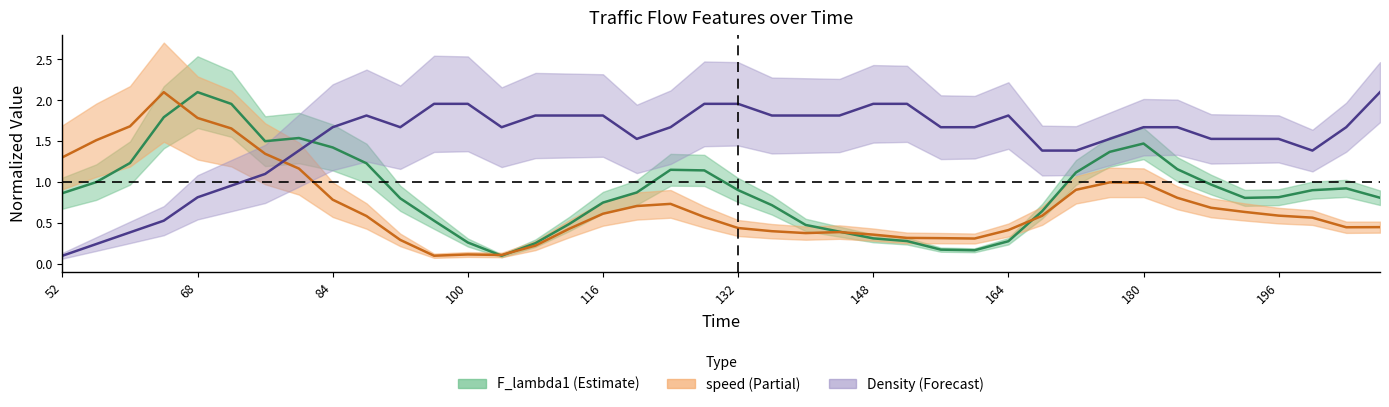

Reading right to left, transcribe all the data shown in this chart.

F_lambda1: 0.8	0.9	0.9	0.8	0.8	1.0	1.2	1.5	1.4	1.1	0.6	0.3	0.2	0.2	0.3	0.3	0.4	0.5	0.7	0.9	1.1	1.2	0.9	0.7	0.5	0.3	0.1	0.3	0.5	0.8	1.2	1.4	1.5	1.5	2.0	2.1	1.8	1.2	1.0	0.9
speed: 0.4	0.4	0.6	0.6	0.6	0.7	0.8	1.0	1.0	0.9	0.6	0.4	0.3	0.3	0.3	0.4	0.4	0.4	0.4	0.4	0.6	0.7	0.7	0.6	0.4	0.2	0.1	0.1	0.1	0.3	0.6	0.8	1.2	1.3	1.7	1.8	2.1	1.7	1.5	1.3
Density: 2.1	1.7	1.4	1.5	1.5	1.5	1.7	1.7	1.5	1.4	1.4	1.8	1.7	1.7	2.0	2.0	1.8	1.8	1.8	2.0	2.0	1.7	1.5	1.8	1.8	1.8	1.7	2.0	2.0	1.7	1.8	1.7	1.4	1.1	1.0	0.8	0.5	0.4	0.2	0.1